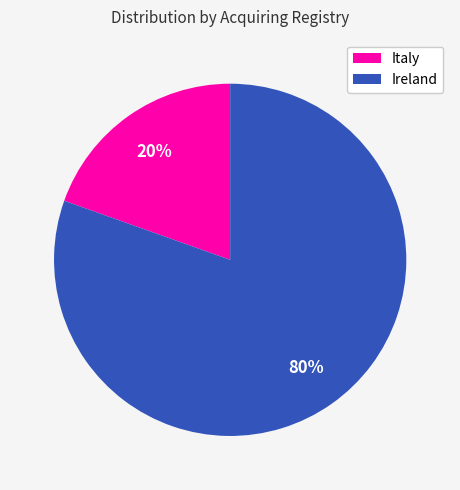

Does any single category account for the majority?

Yes